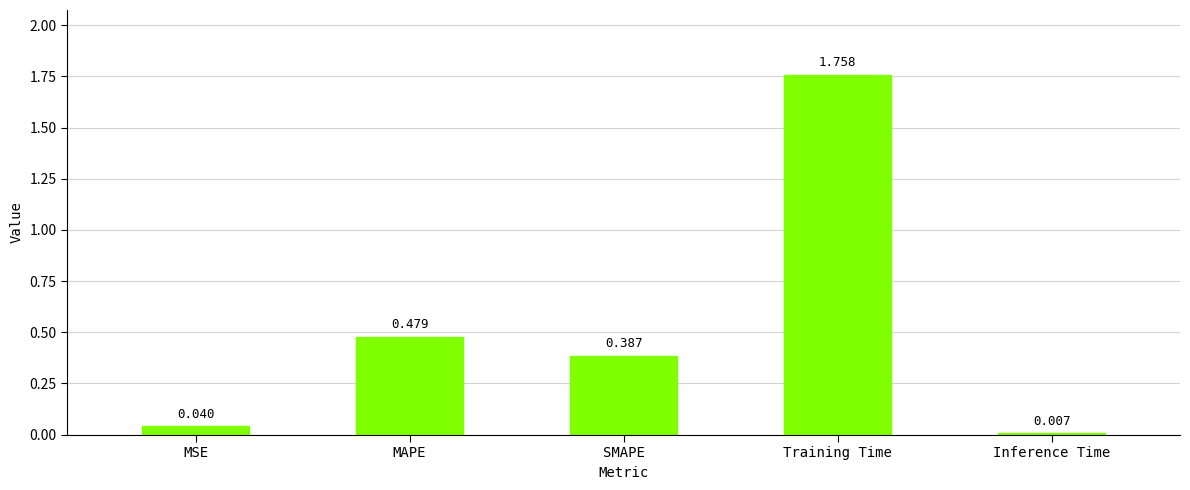

List the labels in order of value, smallest first.

Inference Time, MSE, SMAPE, MAPE, Training Time